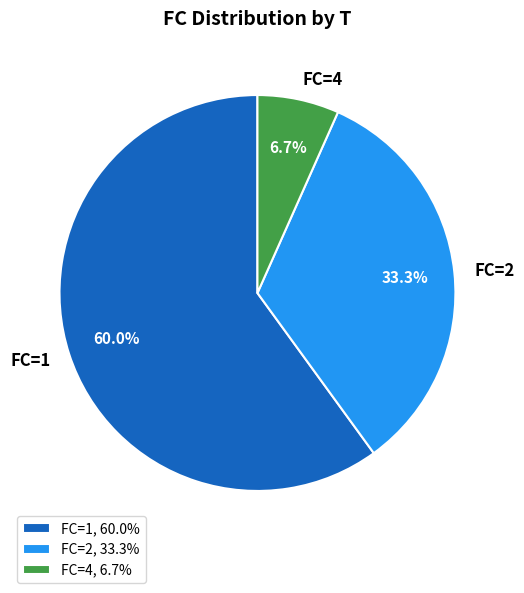

Is FC=4 the majority of the pie?

No